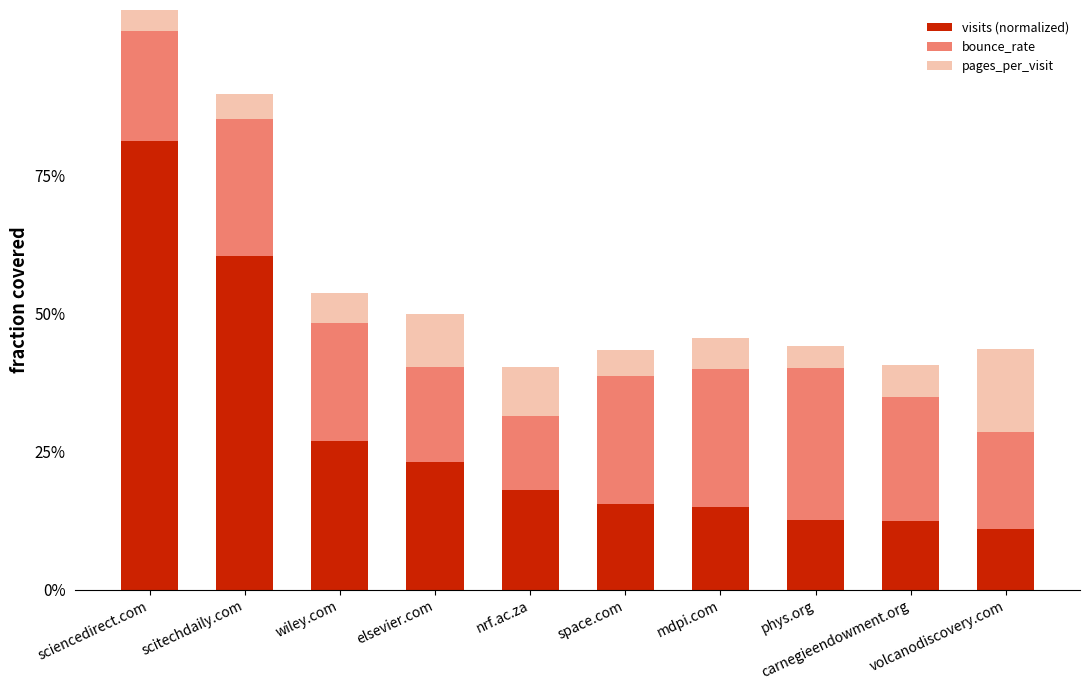

What is the sum of the visits (normalized) values at nrf.ac.za and wiley.com?

0.5